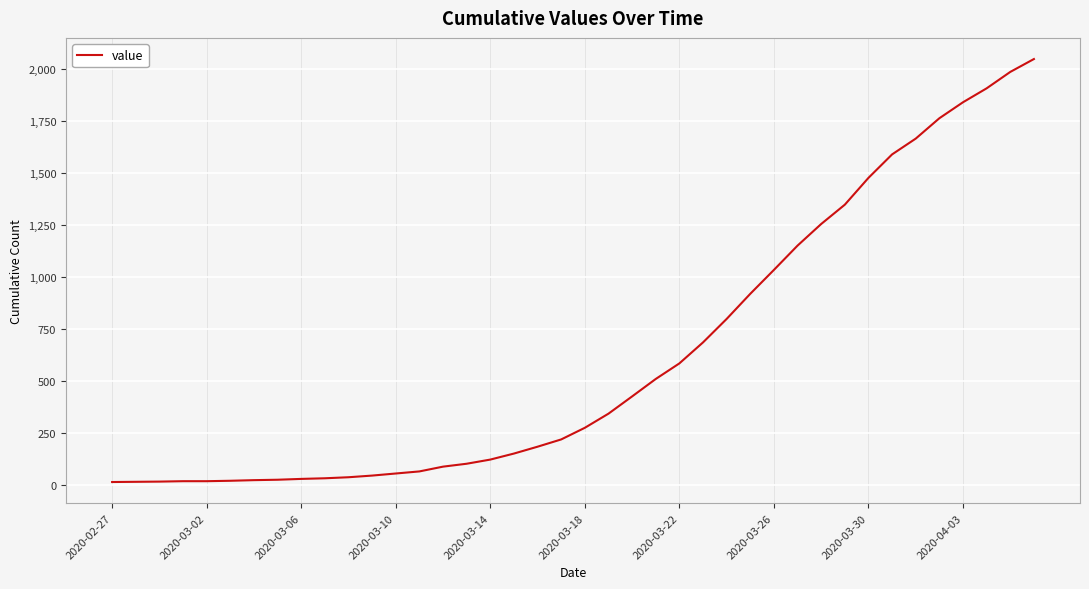

What is the difference between the maximum and minimum values?

2036